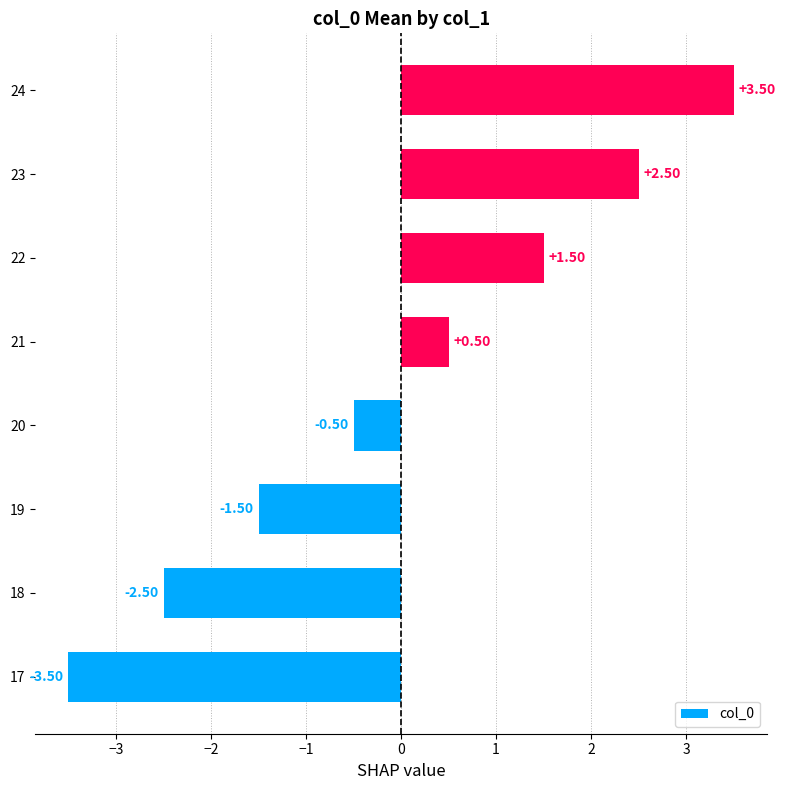

List the labels in order of value, largest first.

24, 23, 22, 21, 20, 19, 18, 17